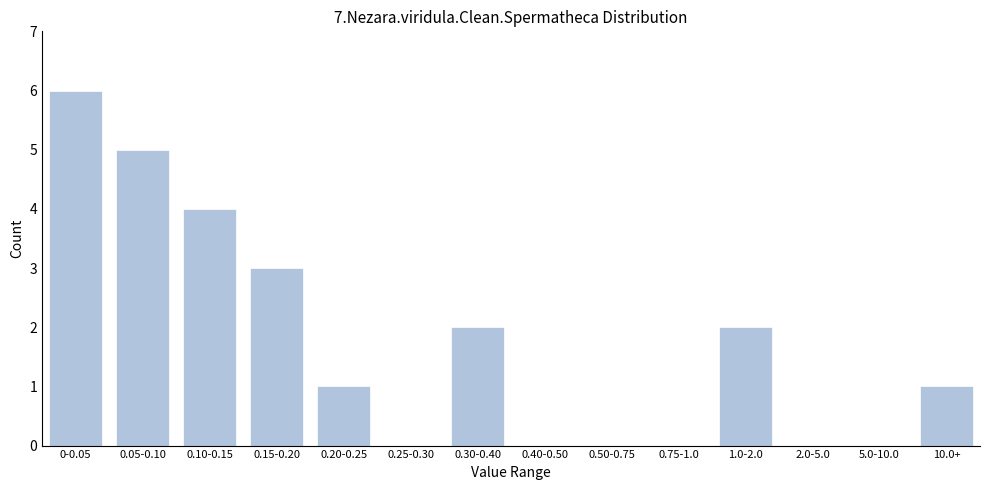

Reading right to left, transcribe all the data shown in this chart.

10.0+=1	5.0-10.0=0	2.0-5.0=0	1.0-2.0=2	0.75-1.0=0	0.50-0.75=0	0.40-0.50=0	0.30-0.40=2	0.25-0.30=0	0.20-0.25=1	0.15-0.20=3	0.10-0.15=4	0.05-0.10=5	0-0.05=6